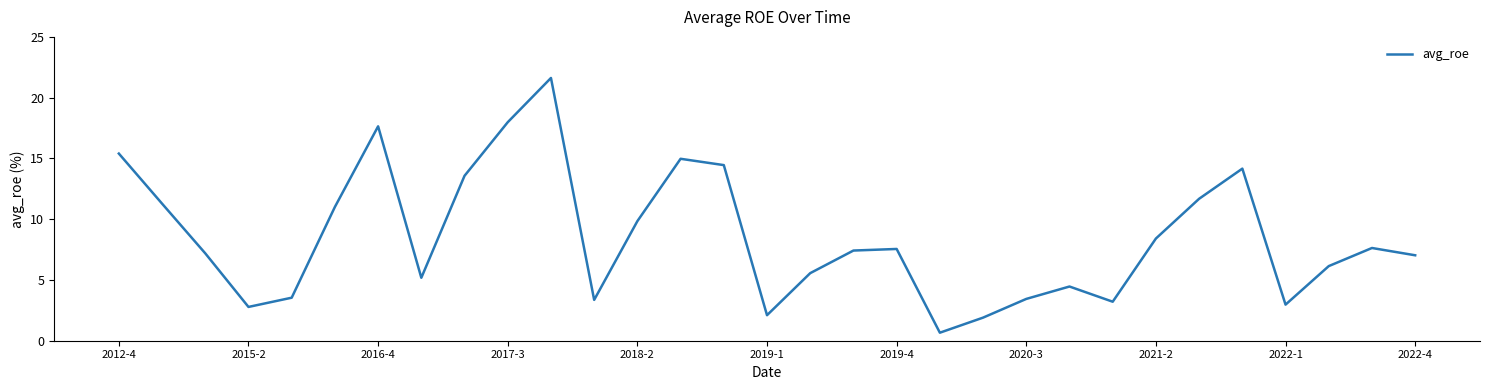

What is the difference between the maximum and minimum values?

21.0